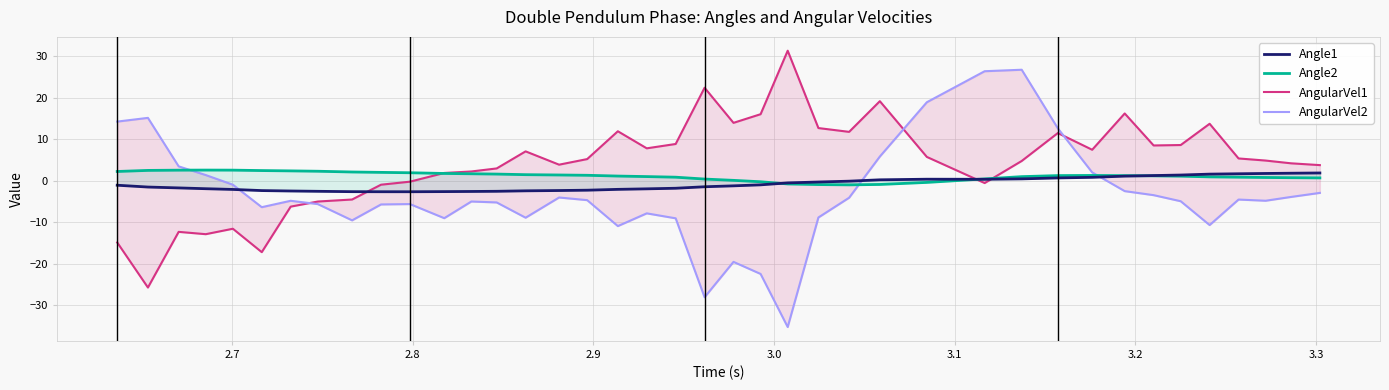

What are all the series names shown in the legend?

Angle1, Angle2, AngularVel1, AngularVel2